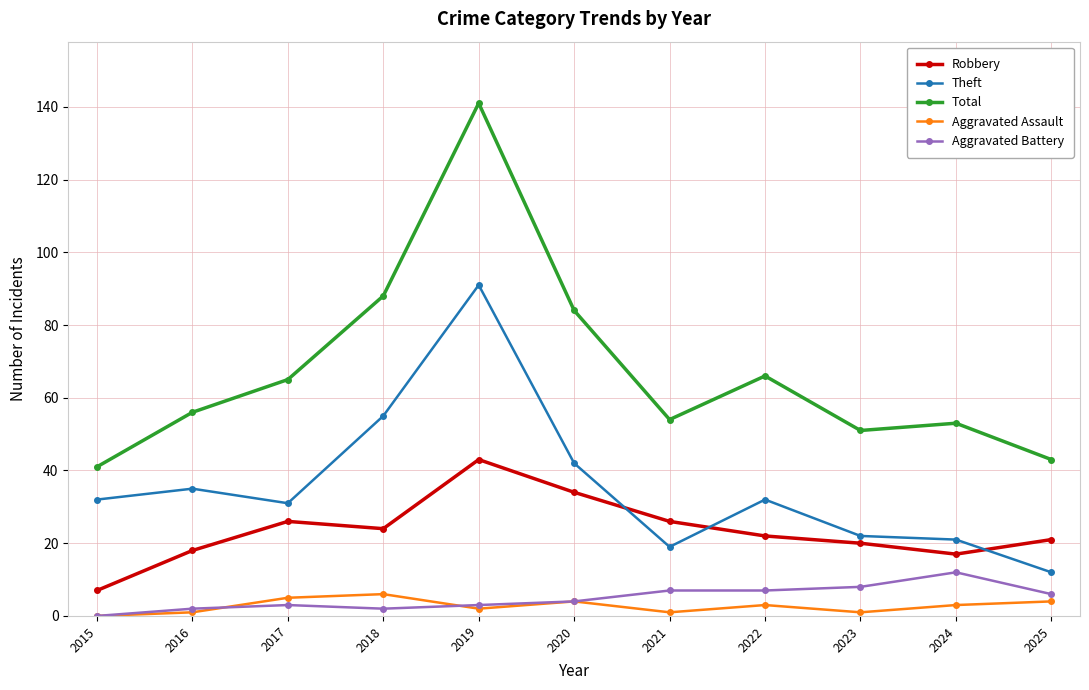

What is the sum of the Aggravated Assault values at 2021 and 2015?

1